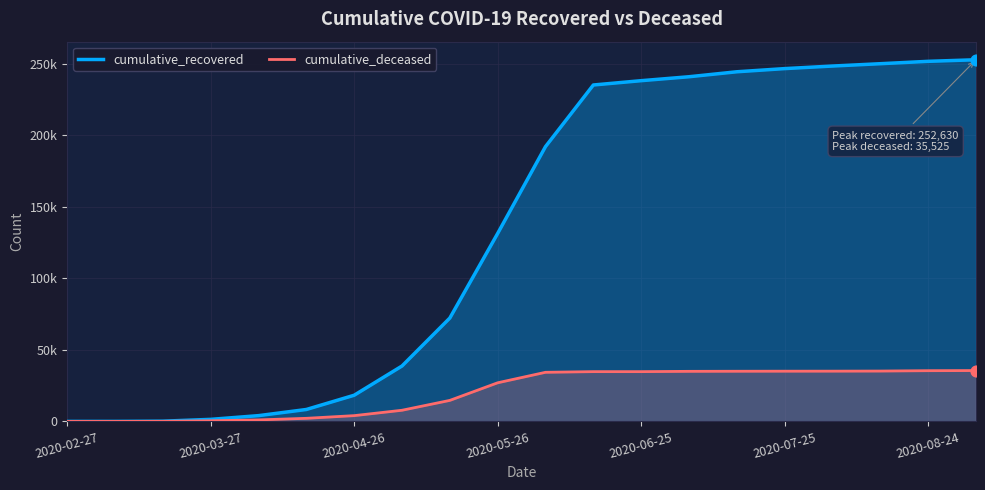

Is the value of cumulative_deceased at 12 greater than the value of cumulative_recovered at 17?

No